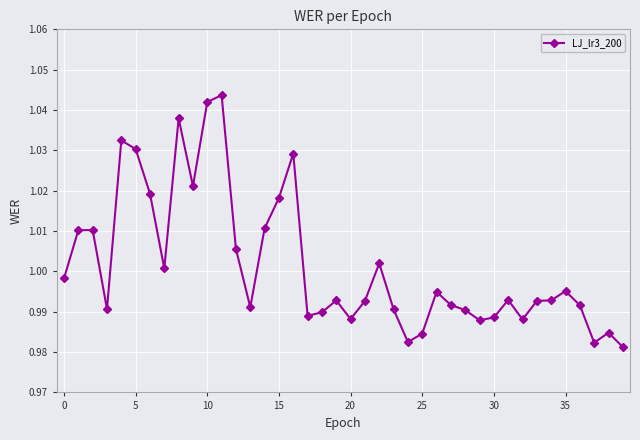

True or false: the data has more than 1 interior local peaks.

True